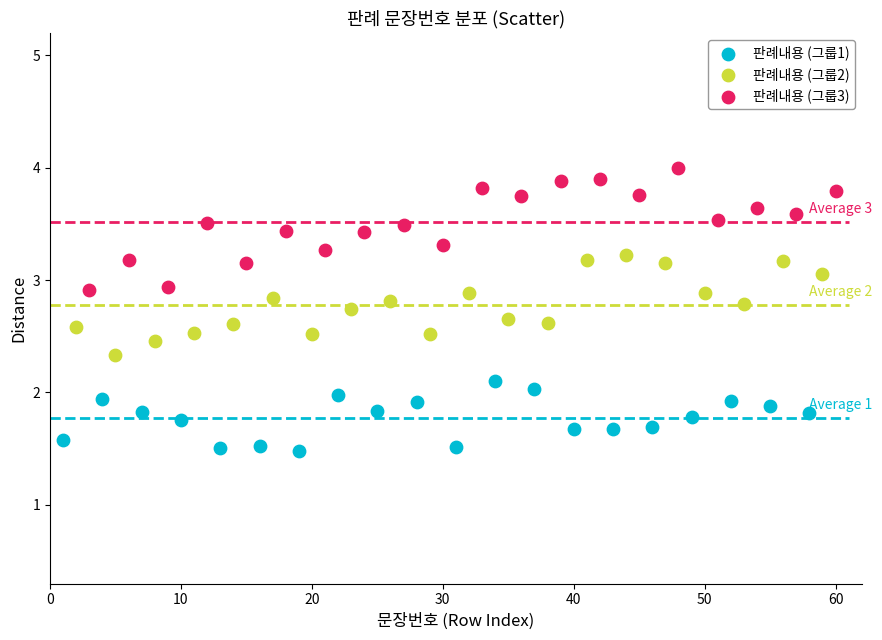

Which series contains the highest Y value?

판례내용 (그룹3)